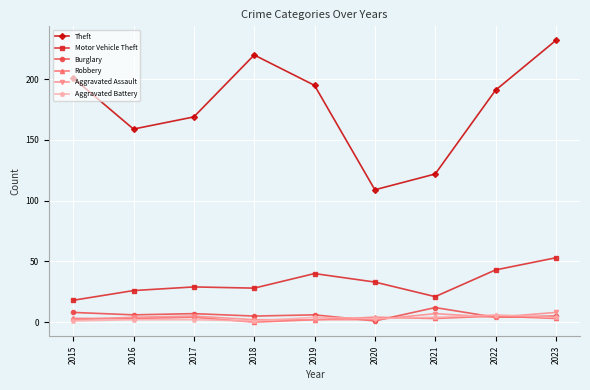

How many Aggravated Battery values are between 2 and 4?

6